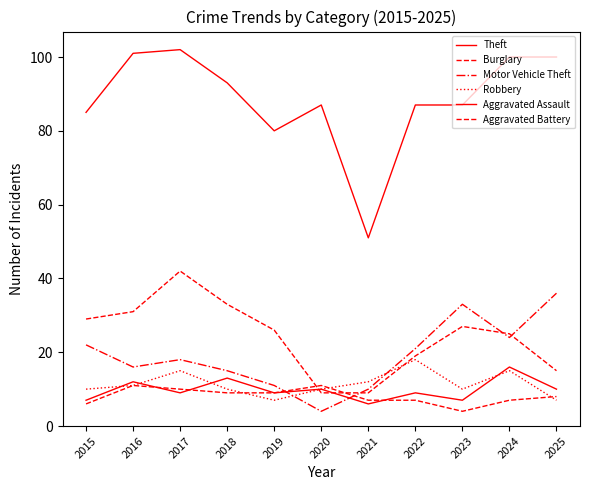

What is the spread (max minus min) of values at 2015?

79